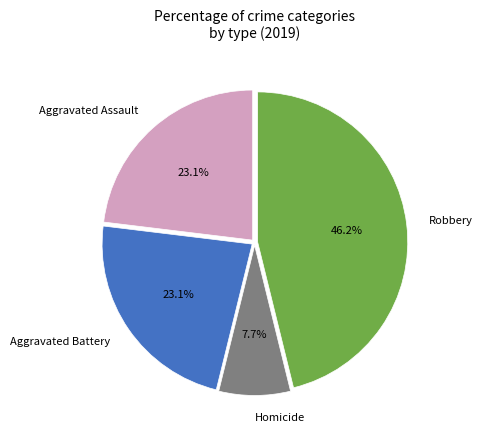

What is the smallest slice in the pie chart?

Homicide